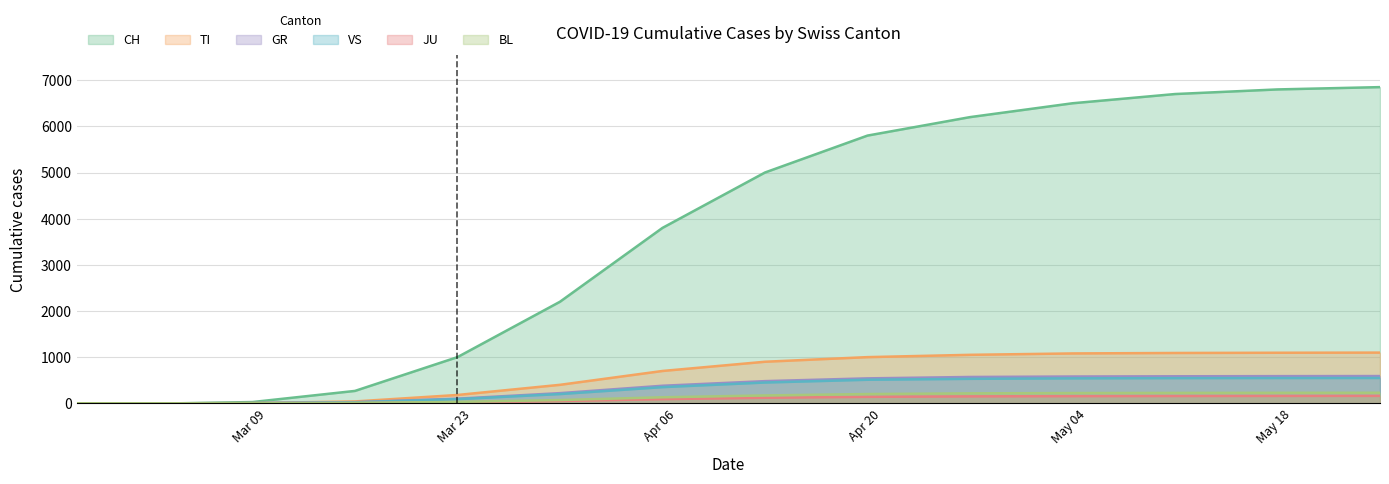

Is it true that BL equals 19 at 2020-03-22?

False